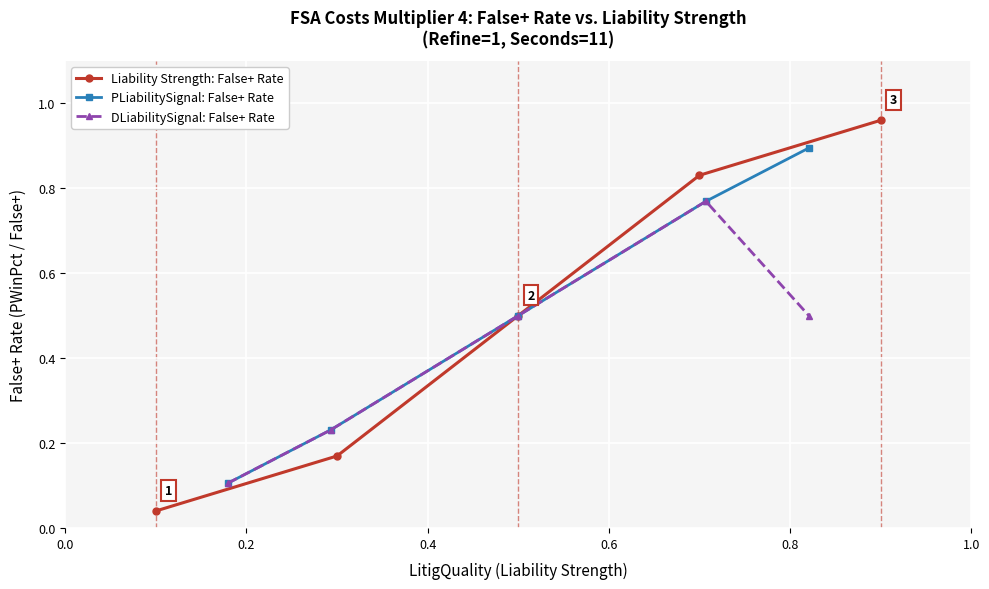

What is the maximum value for DLiabilitySignal: False+ Rate?

0.8